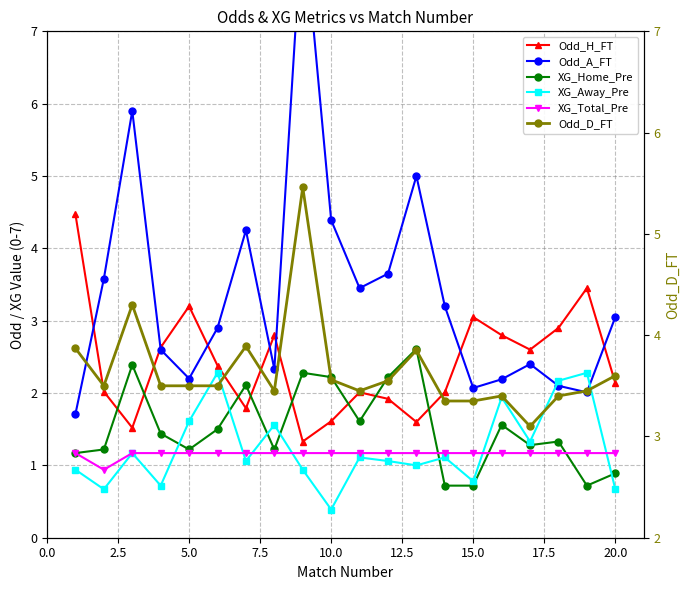

What is the value of the Odd_H_FT point at the 20th from the left?

2.1